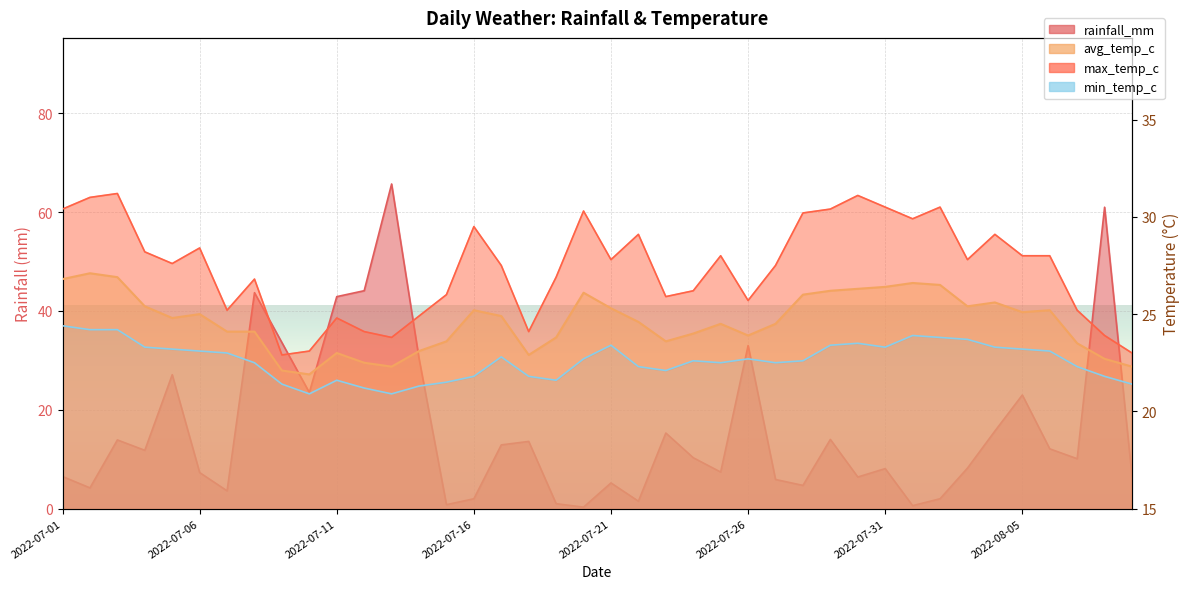

Which series has the largest total across all categories?

max_temp_c